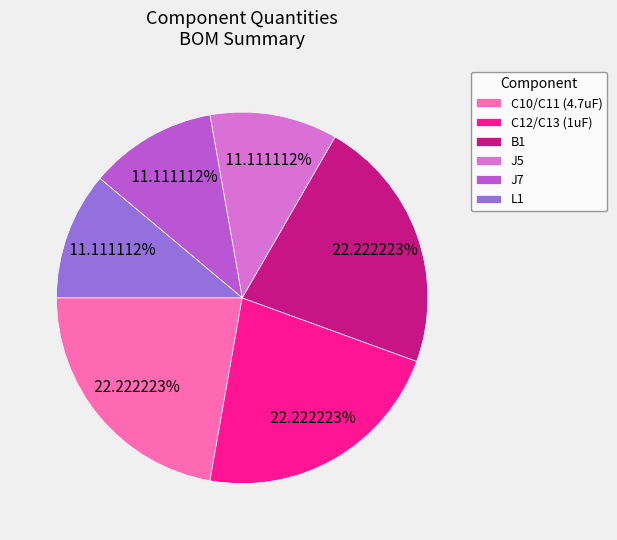

Count the number of slices in the pie.

6